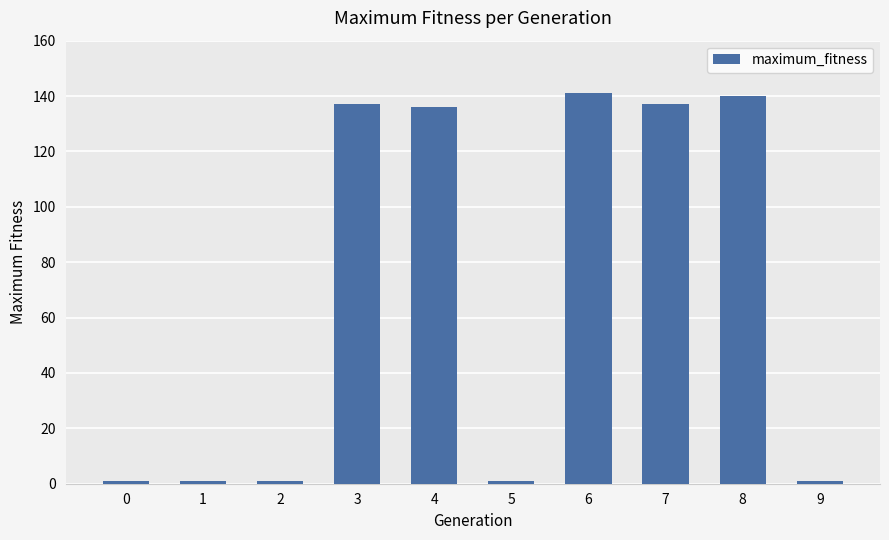

The chart shows a value of 136 at 4. True or false?

True